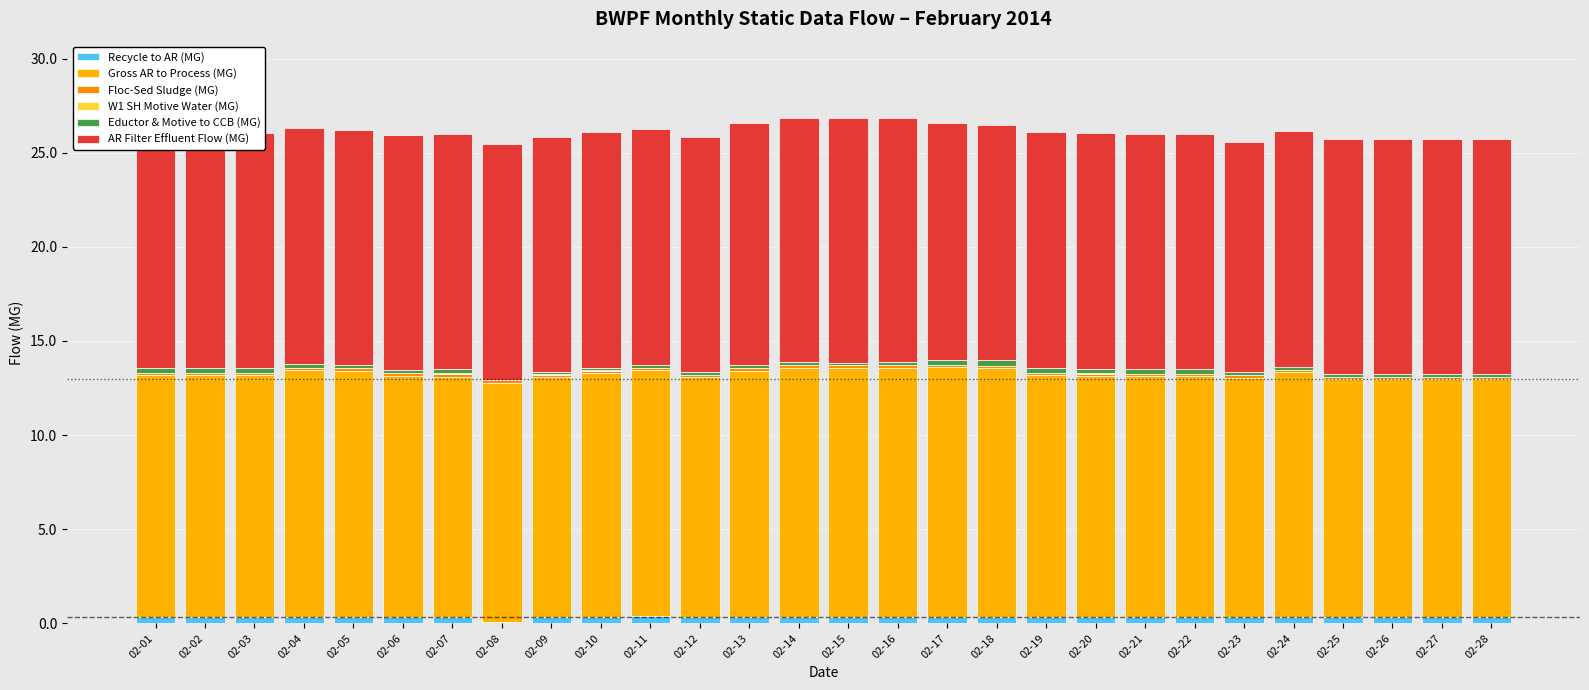

Does the chart contain stacked bars?

Yes